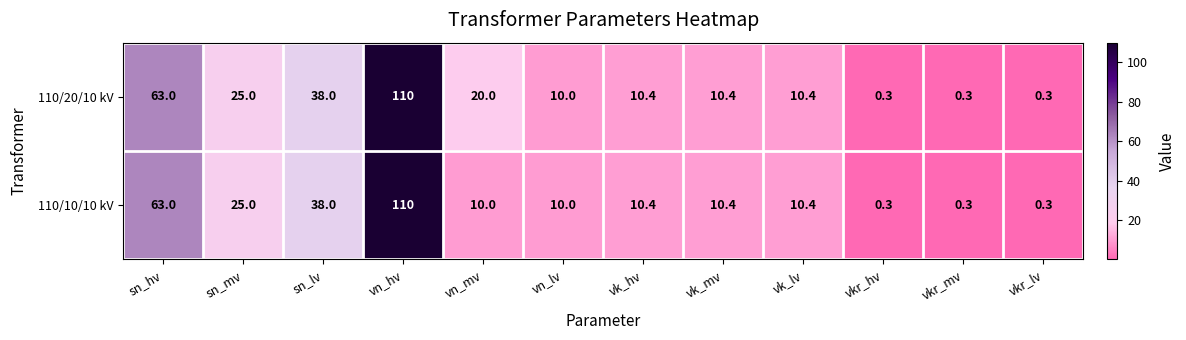

At how many categories does at least one series exceed 54?

2